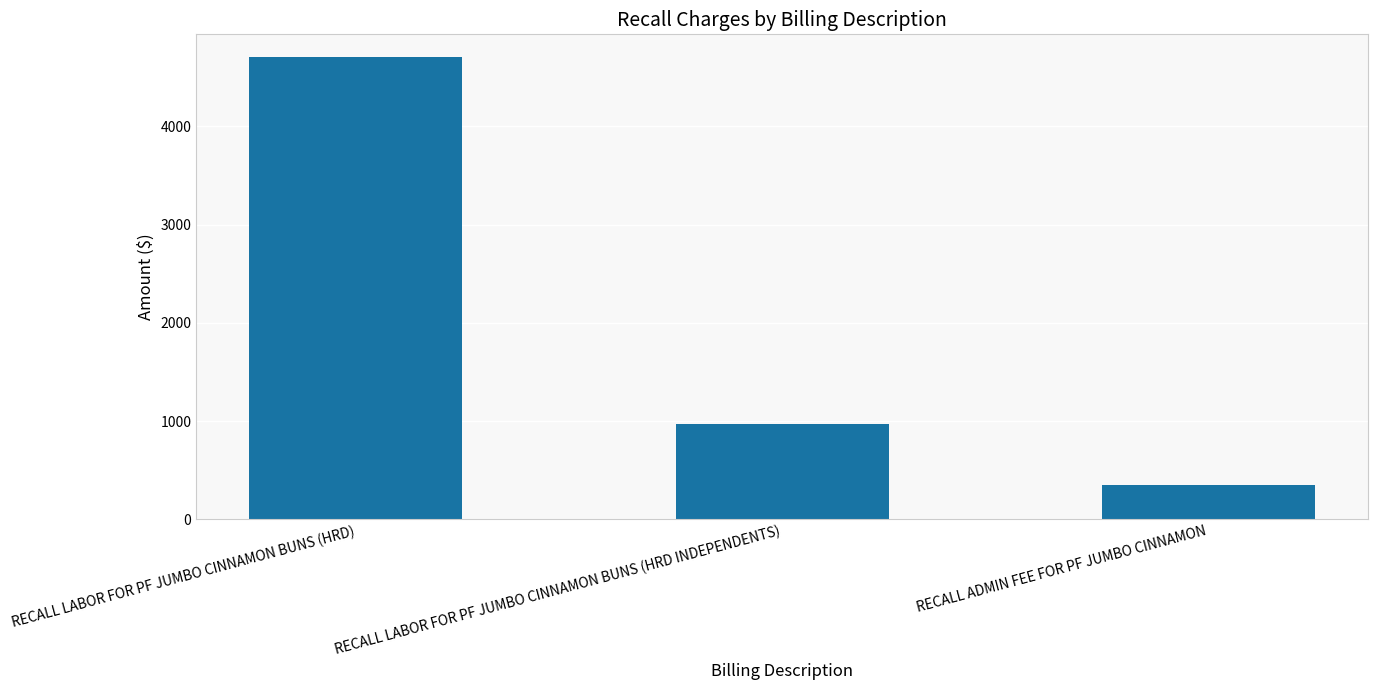

What is the label of the 2nd bar from the left?

RECALL LABOR FOR PF JUMBO CINNAMON BUNS (HRD INDEPENDENTS)